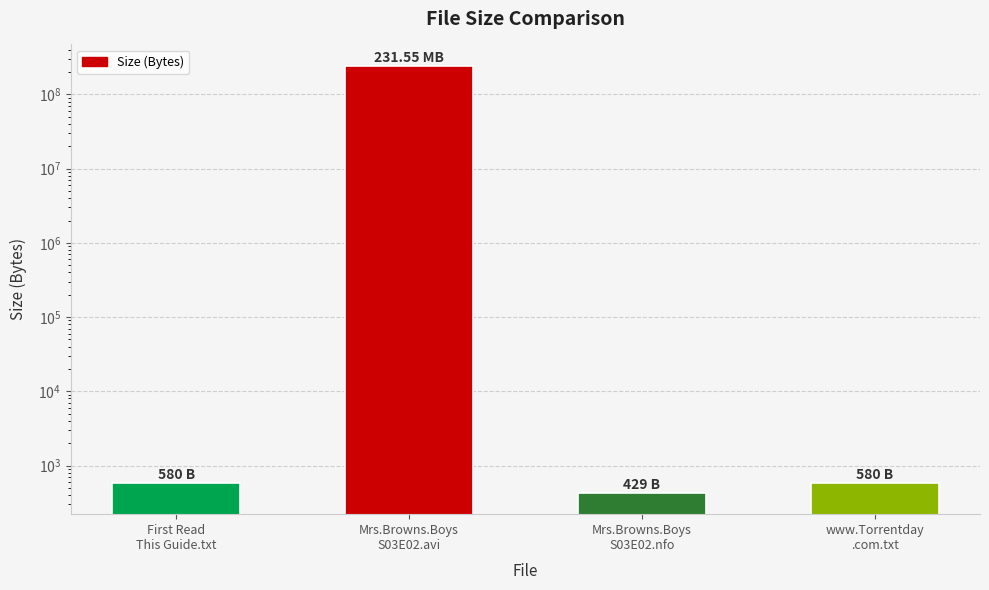

How many values exceed 580?

1